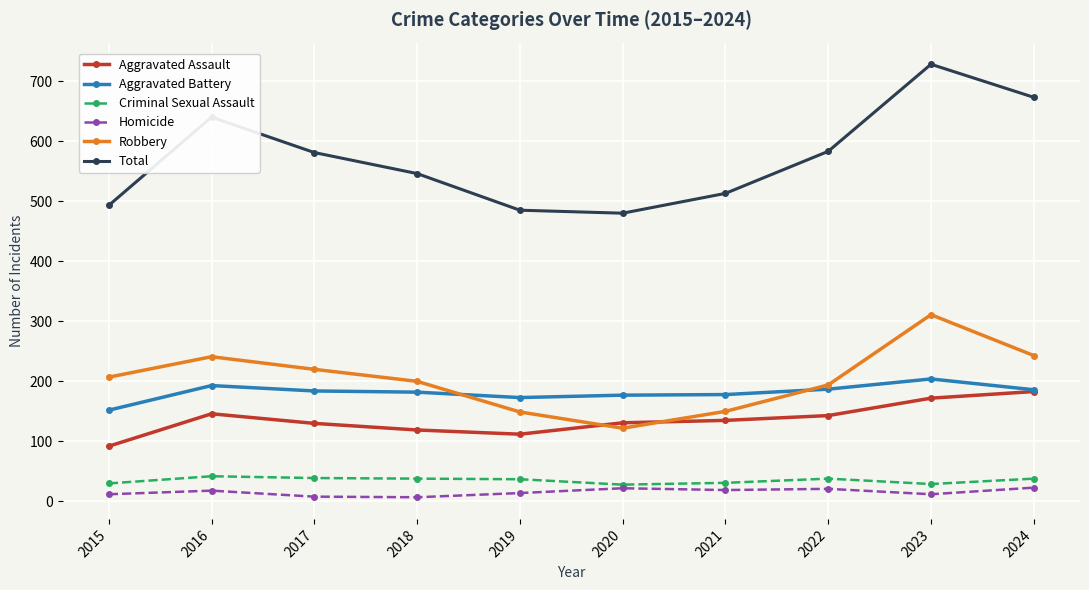

What is the total value across all series at 2022?

1166